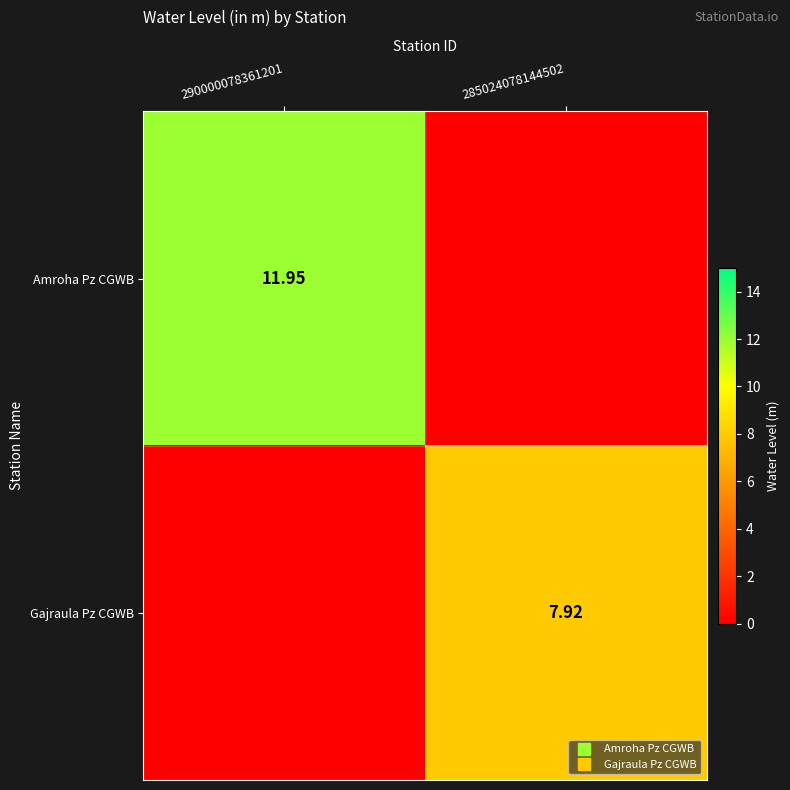

How many positive values does the Gajraula Pz CGWB series have?

1